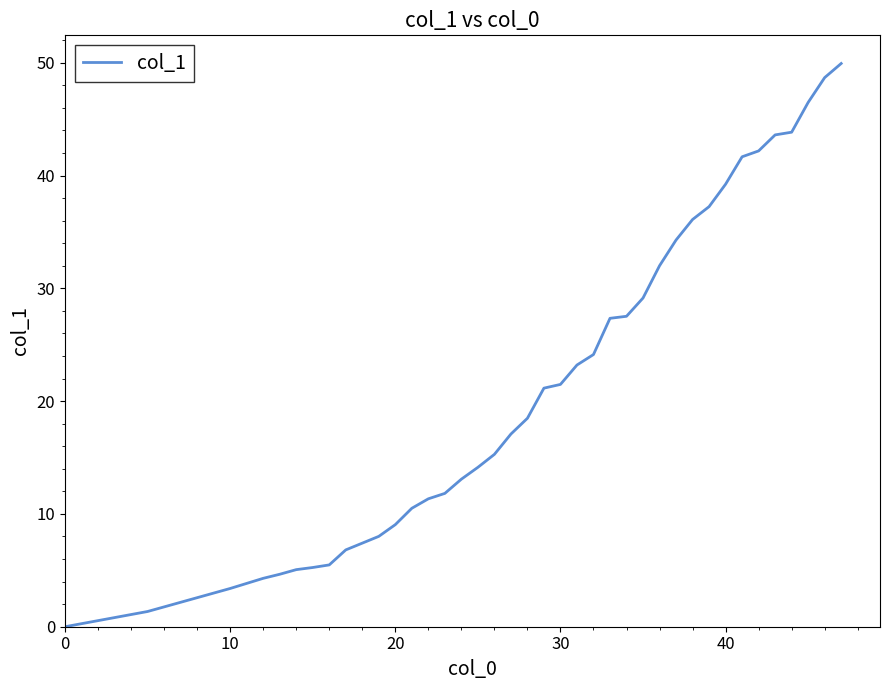

How many categories are shown in the chart?

40